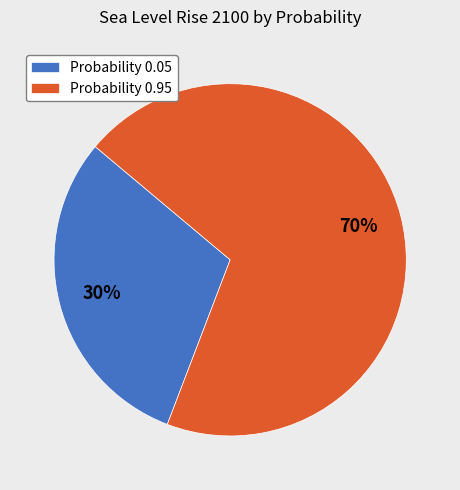

How many slices are in this pie chart?

2